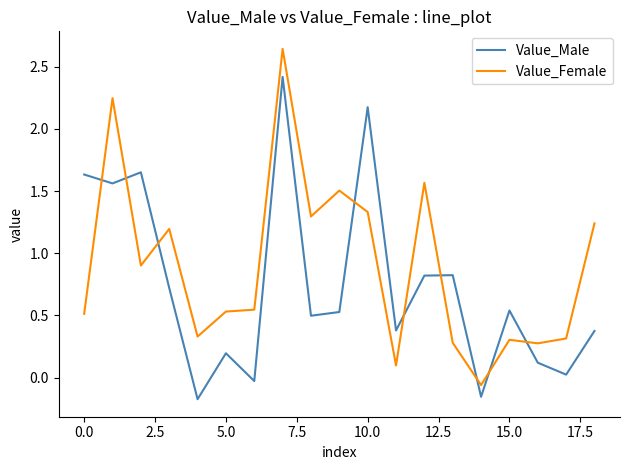

True or false: Value_Female and Value_Male cross at least once.

True